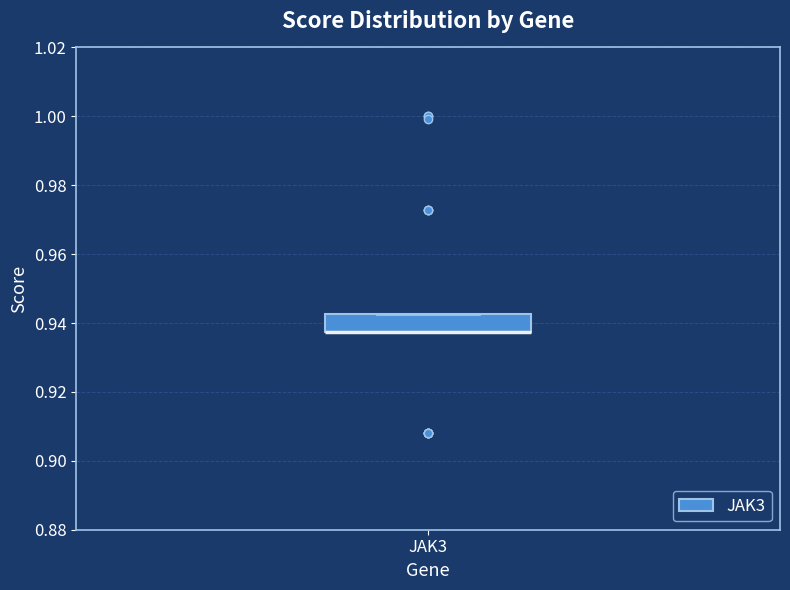

Where is the upper edge of the box for JAK3 on the y-axis? The values are not printed on the chart, so give them approximately, as read against the axis.

0.942